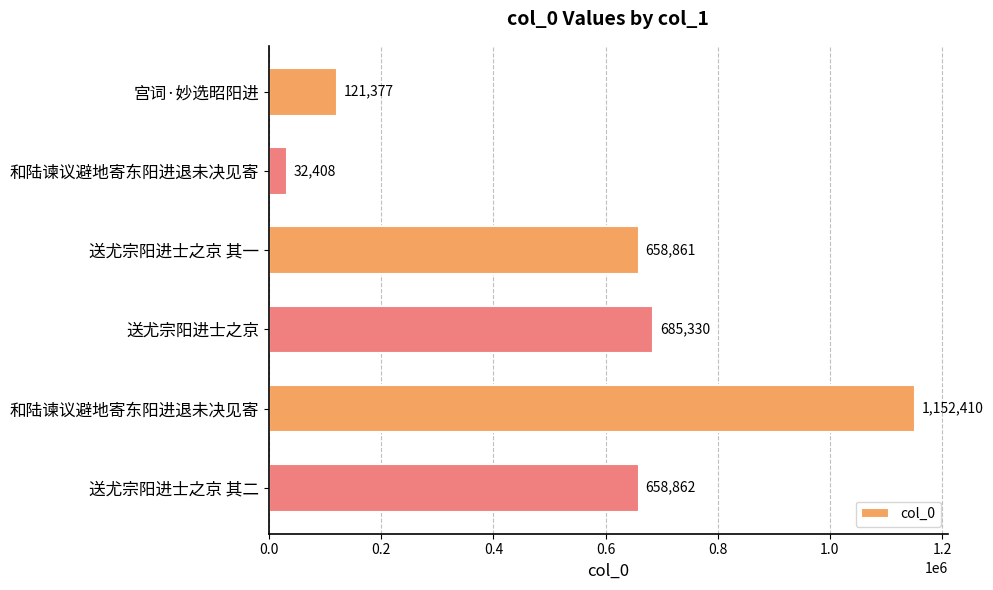

Are the bars horizontal?

Yes